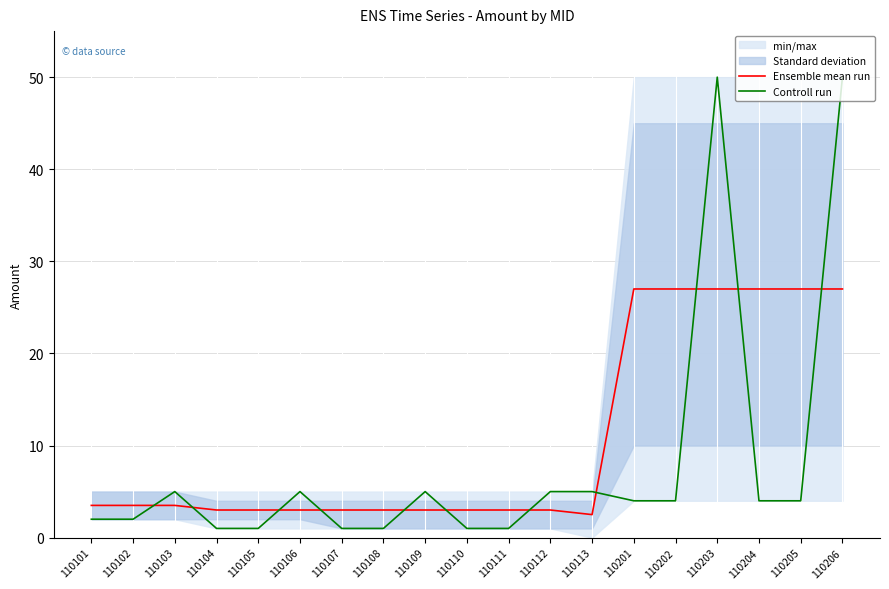

Where do Ensemble mean run and Controll run first cross each other?

110102 and 110103